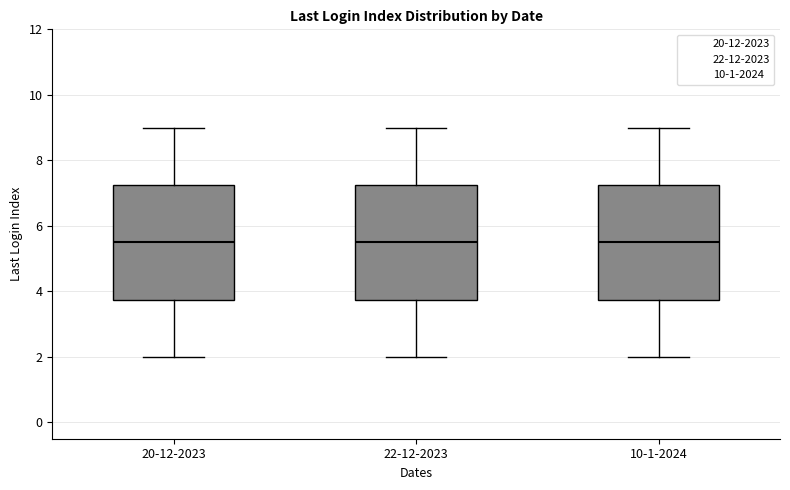

Reading left to right, transcribe this box plot: for each box, give where its median line is, the range the box spans, and where its two whiskers end, as read against the y-axis. The values are not printed on the chart, so give them approximately, as read against the axis.

20-12-2023: median 5.6, box 3.8 to 7.2, whiskers 2.0 to 9.0
22-12-2023: median 5.6, box 3.8 to 7.2, whiskers 2.0 to 9.0
10-1-2024: median 5.6, box 3.8 to 7.2, whiskers 2.0 to 9.0